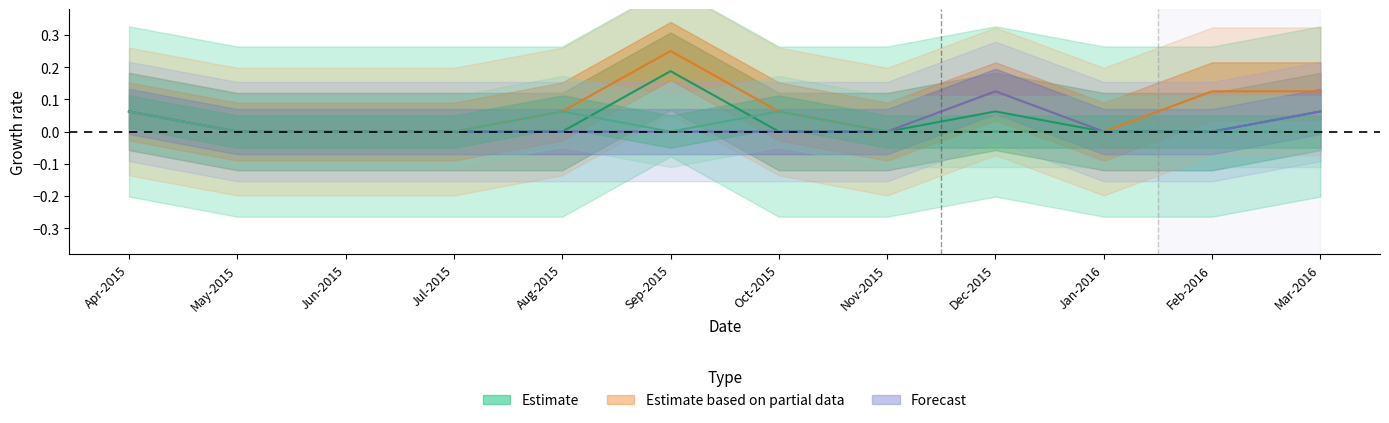

Which series has the largest total across all categories?

Deliveries Public